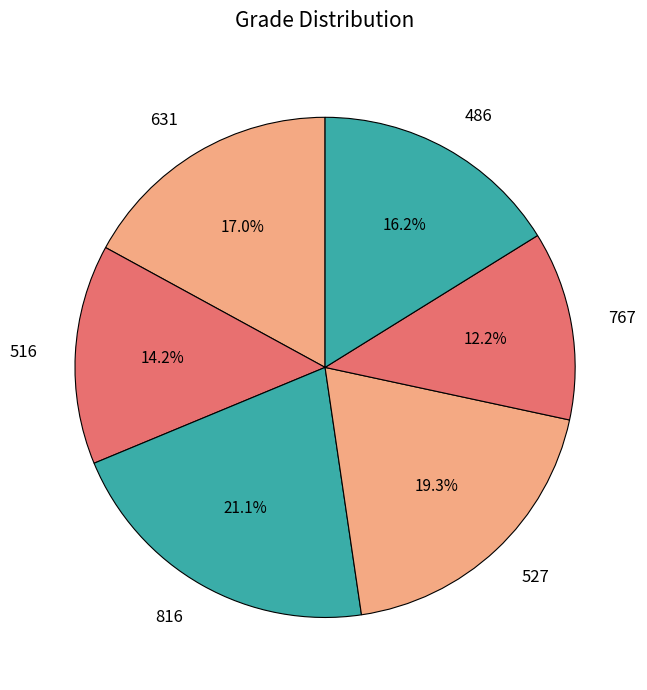

Between 767 and 486, which is larger?

486